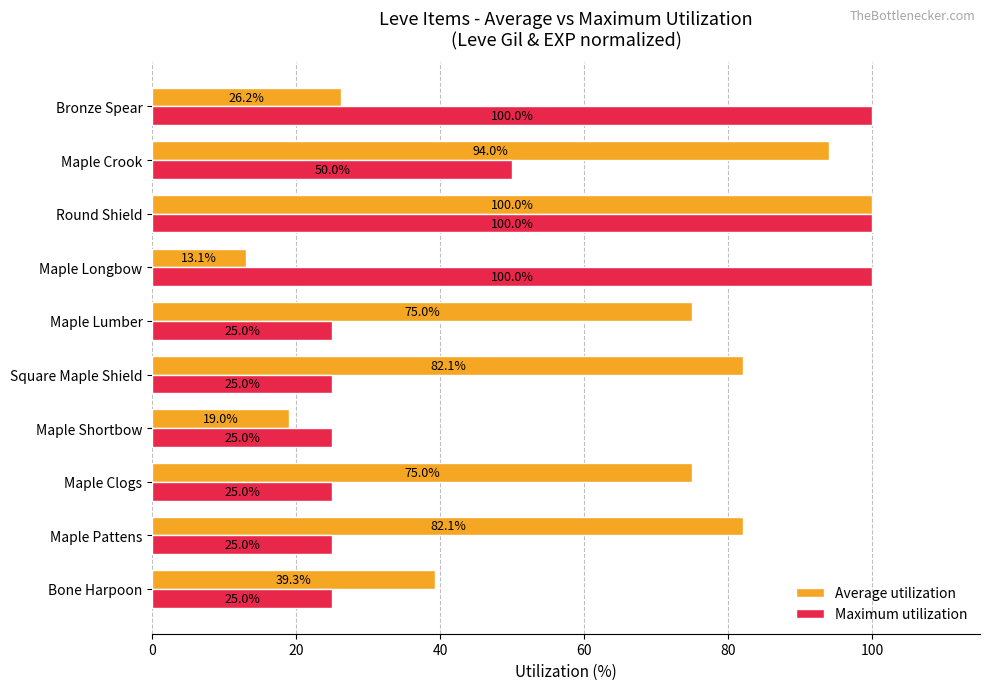

What is the average value of the Maximum utilization series?

50.0